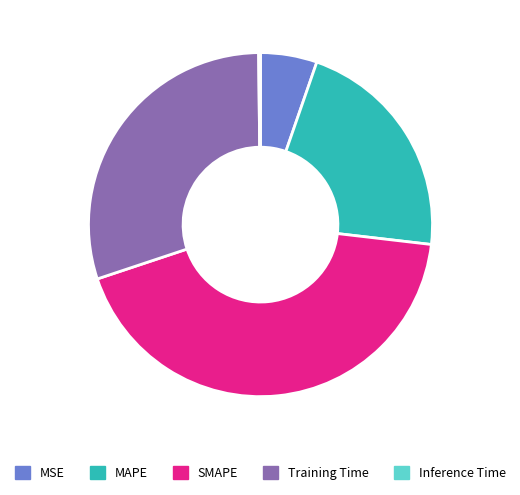

Do Training Time and MAPE together represent more than half of the pie?

Yes